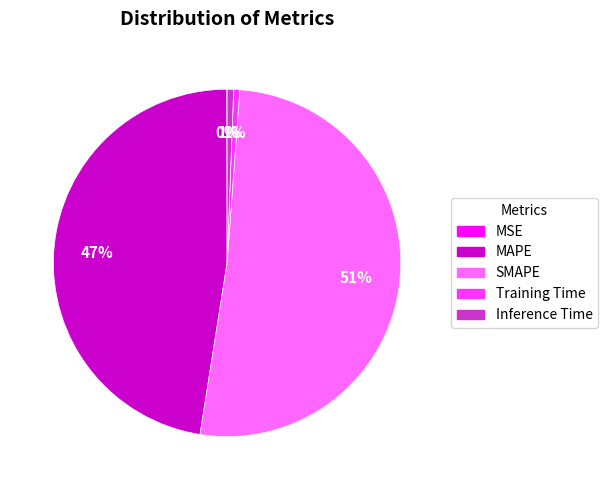

To the nearest percent, what is the difference between the largest and smallest slice percentages?

51%